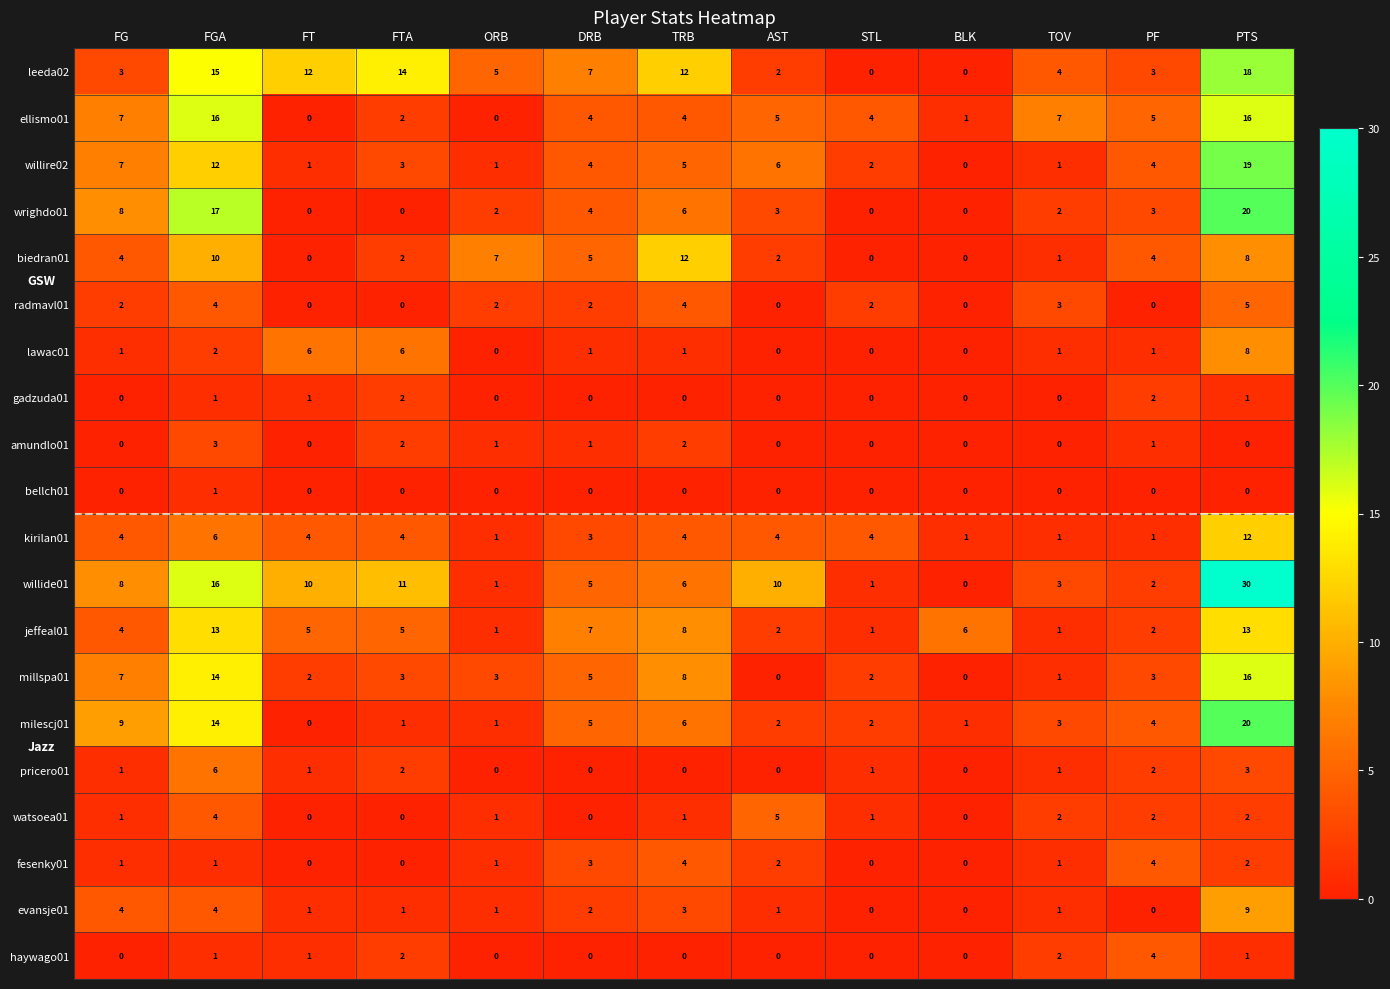

Is it true that biedran01 equals -8 at BLK?

False